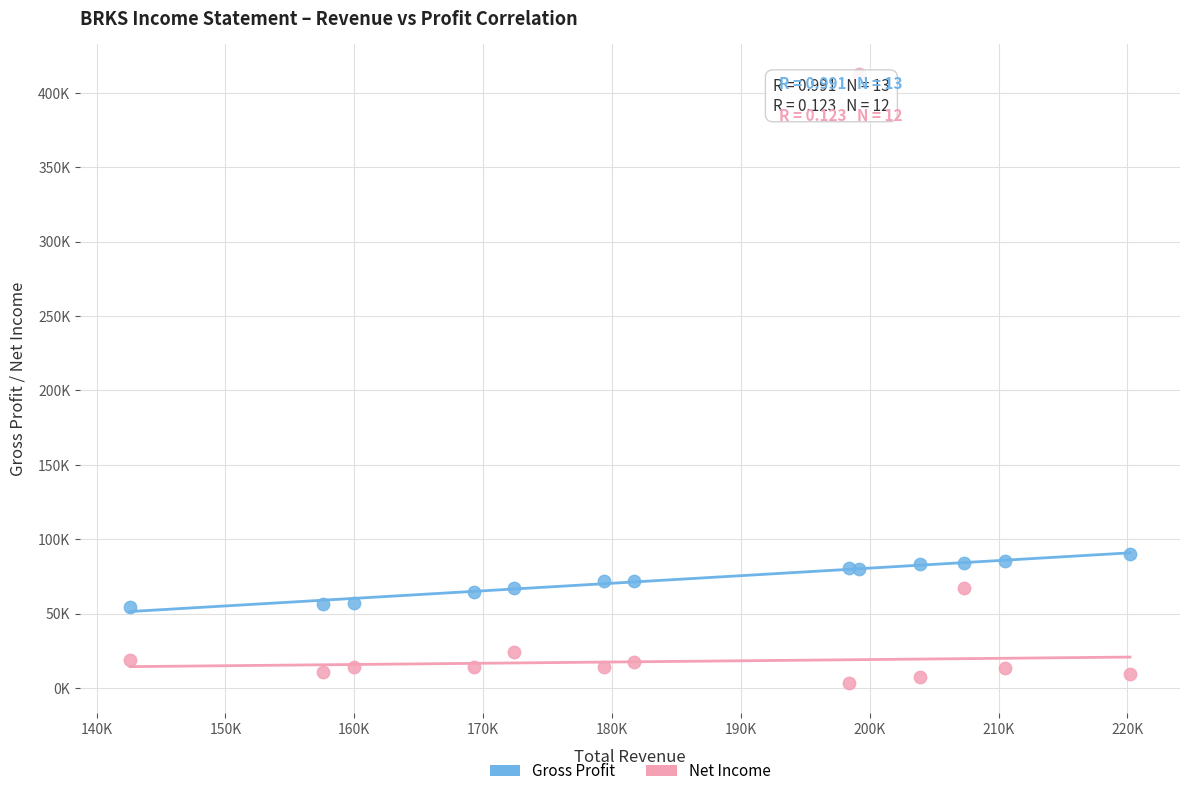

Which series has the largest Y range (max minus min)?

Net Income